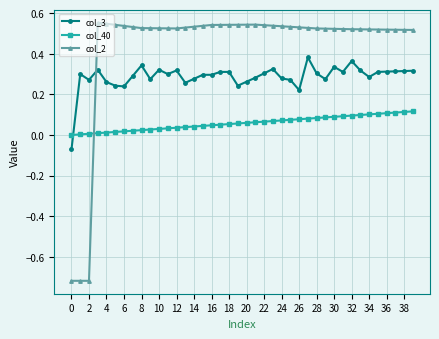

Which series has the largest range (max minus min)?

col_2